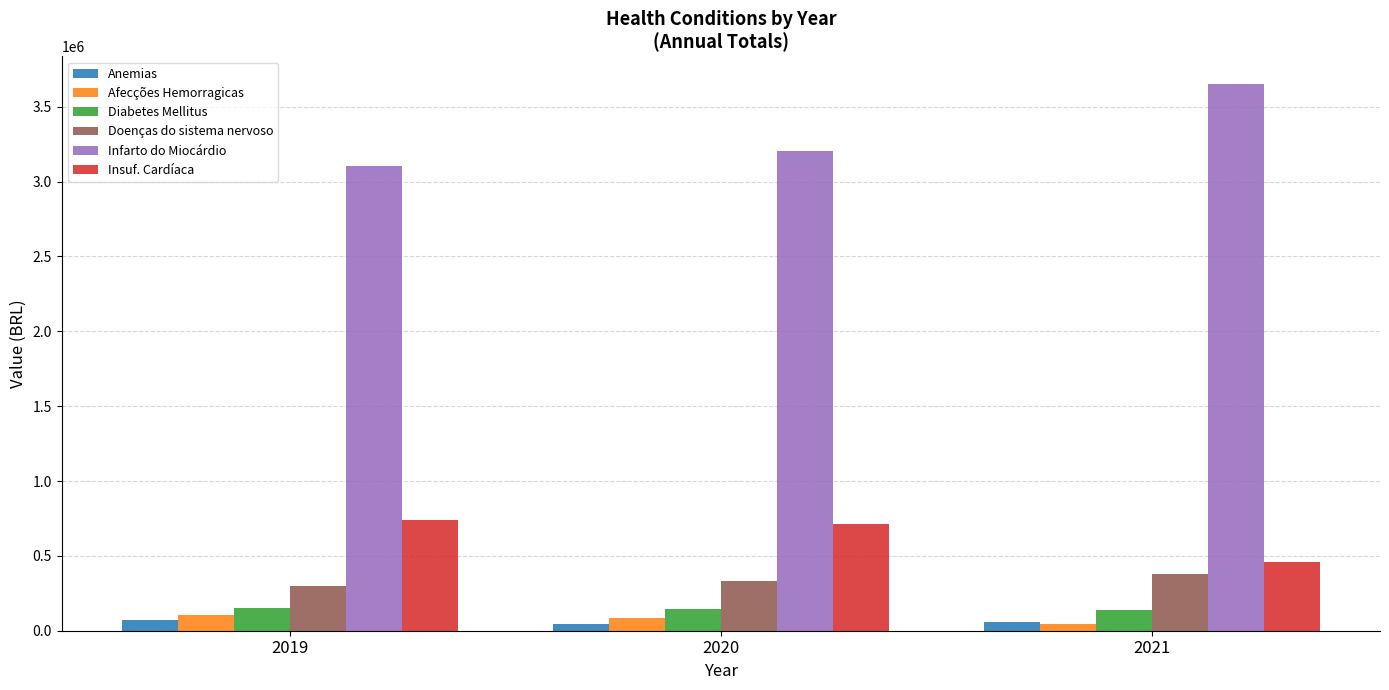

The value of Infarto do Miocárdio at 2020 is 3204178.6. True or false?

True